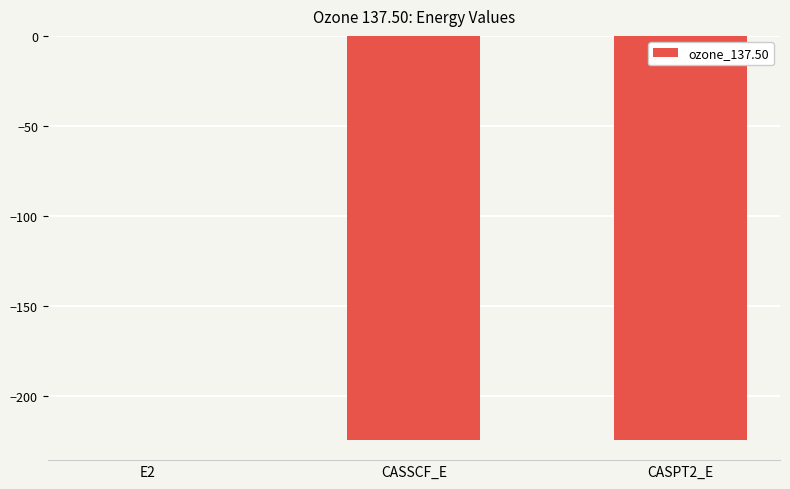

The value at CASSCF_E is -224.3. True or false?

True